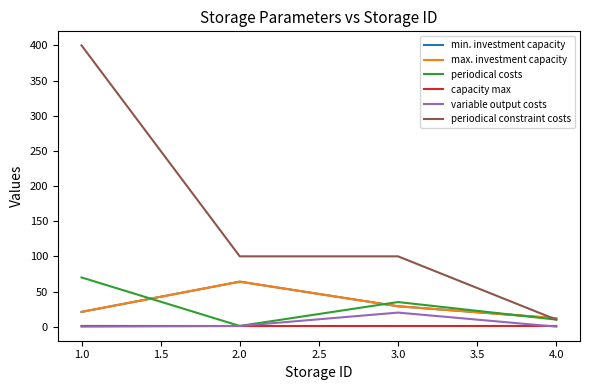

Is this an area chart (filled region under the line)?

No